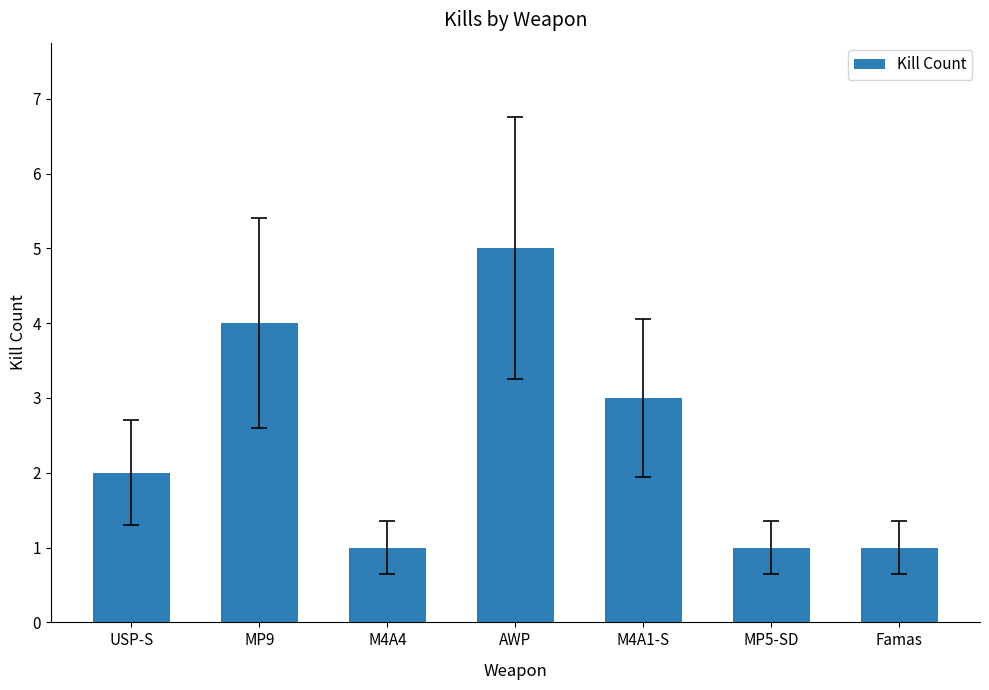

Reading right to left, transcribe all the data shown in this chart.

Famas=1	MP5-SD=1	M4A1-S=3	AWP=5	M4A4=1	MP9=4	USP-S=2